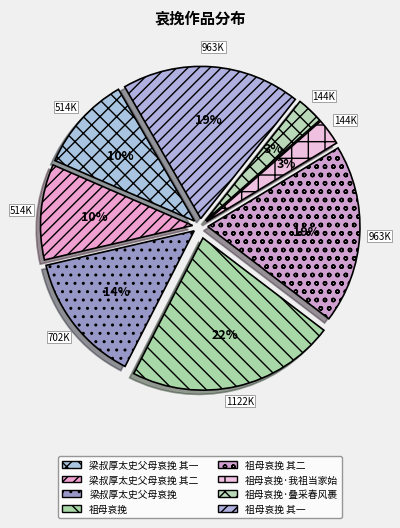

Combined, what portion of the pie is 梁叔厚太史父母哀挽 and 祖母哀挽 其二?

32.9%